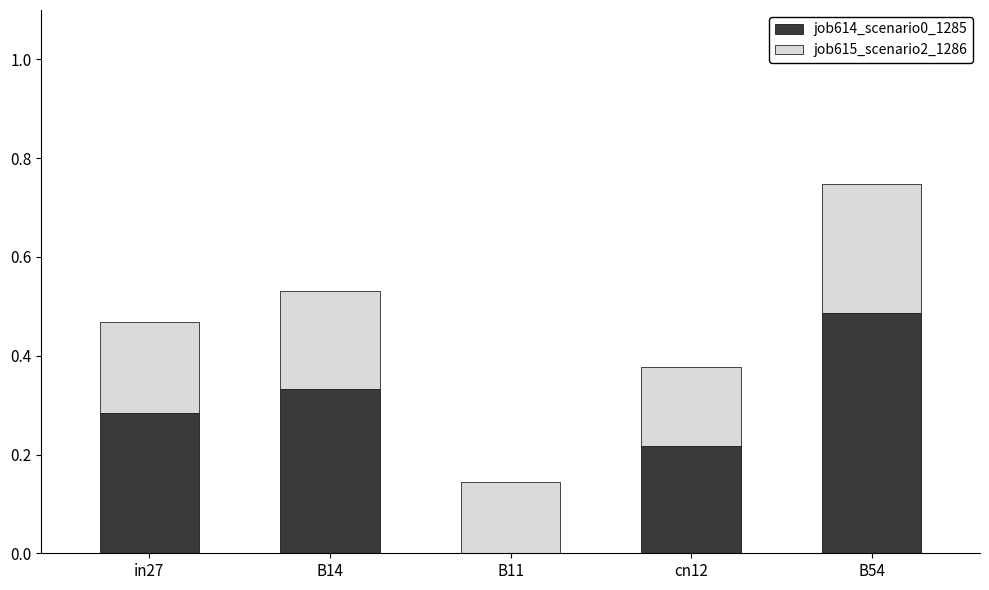

At which category is the sum across all series the highest?

B54